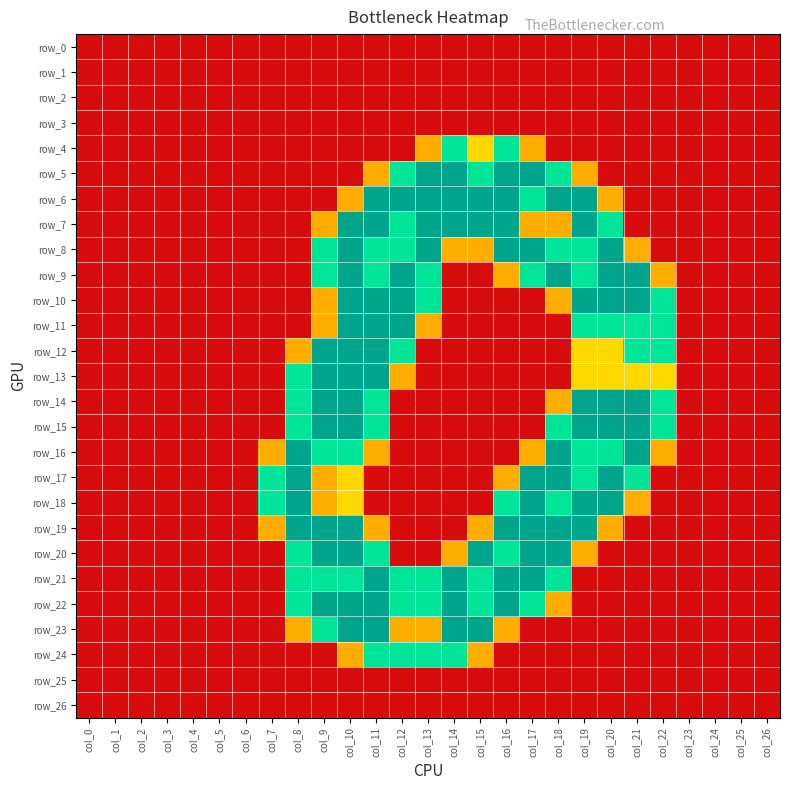

Which series has the largest total across all categories?

row_8